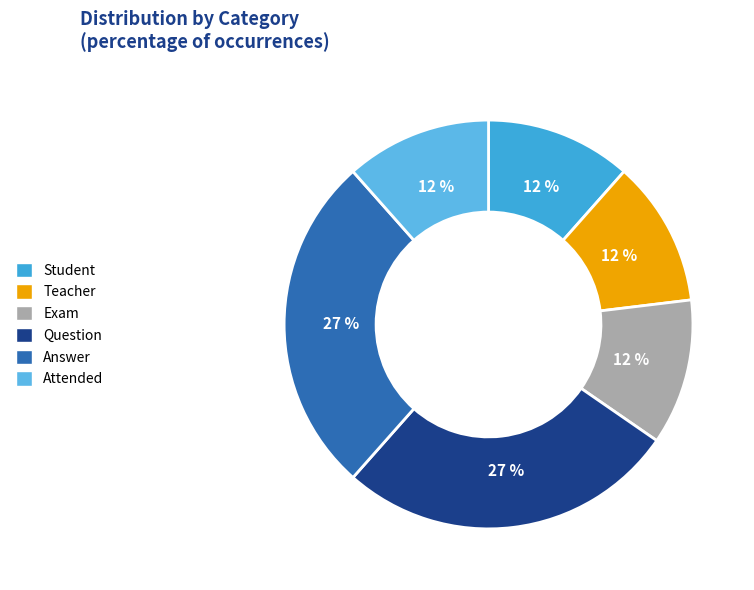

Count the number of slices in the pie.

6